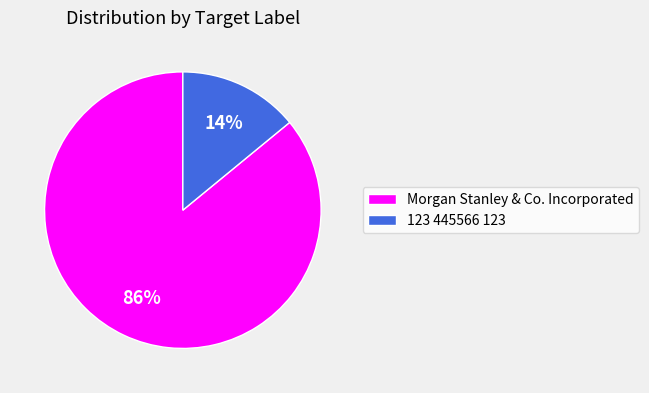

Rank the categories by value from highest to lowest.

Morgan Stanley & Co. Incorporated, 123 445566 123